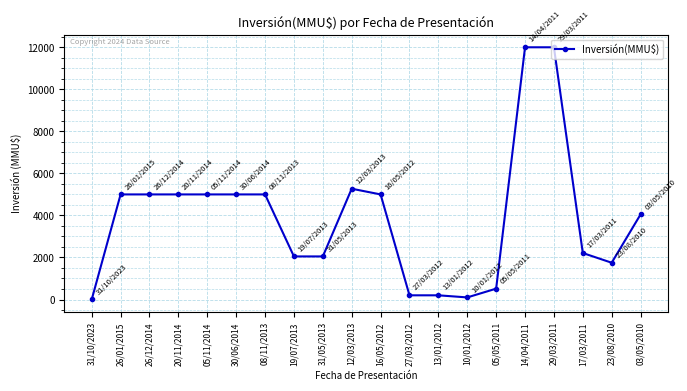

How many values are below 5000?

10